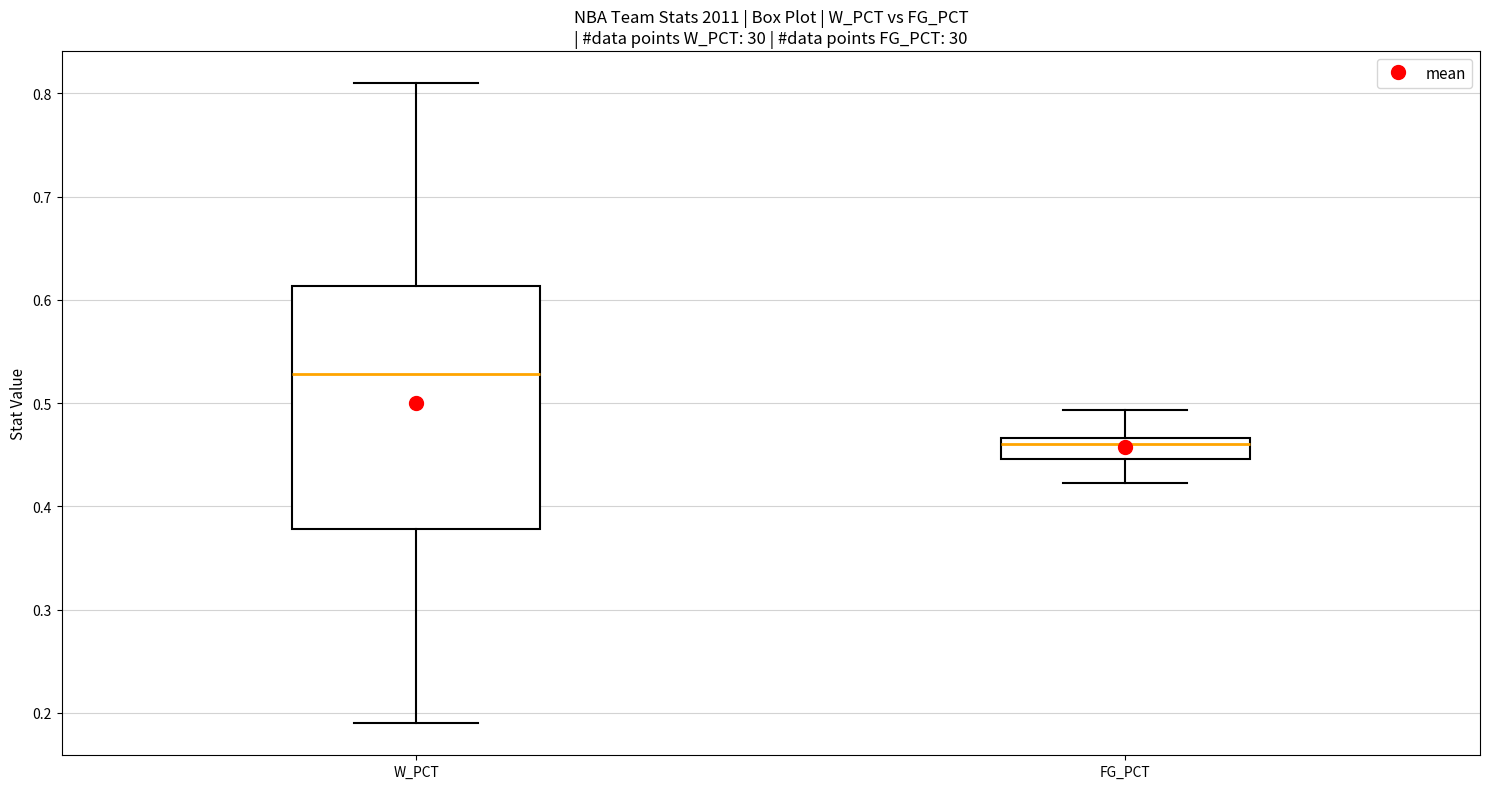

Reading left to right, transcribe this box plot: for each box, give where its median line is, the range the box spans, and where its two whiskers end, as read against the y-axis. The values are not printed on the chart, so give them approximately, as read against the axis.

W_PCT: median 0.53, box 0.38 to 0.61, whiskers 0.19 to 0.81
FG_PCT: median 0.46, box 0.45 to 0.47, whiskers 0.42 to 0.49